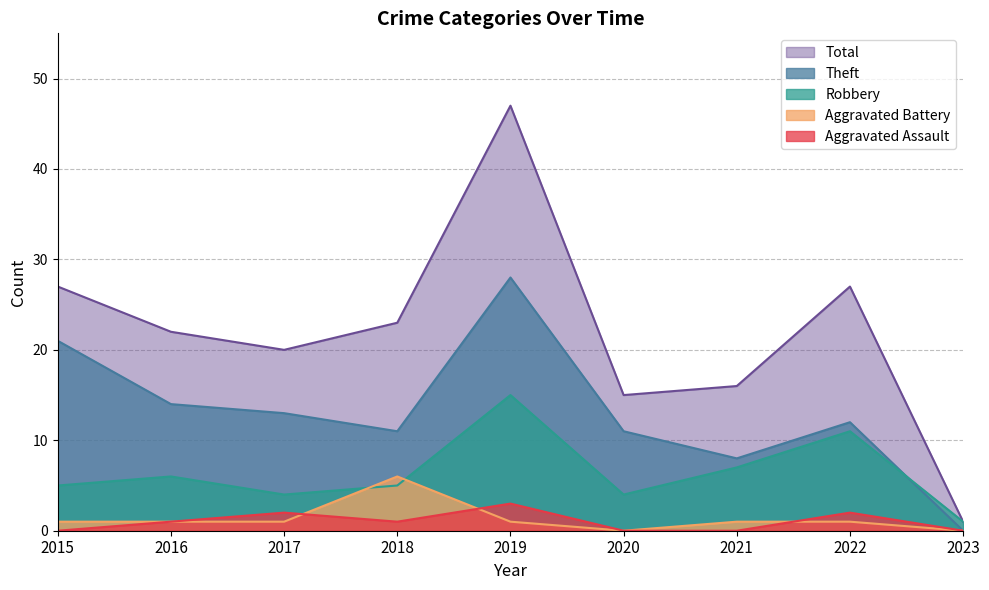

At which label is Total closest to 24?

2018